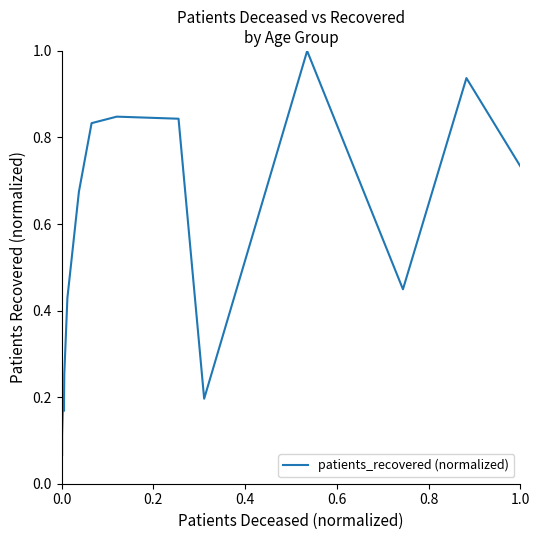

Which has a higher value, 1.0 or 0.8?

1.0